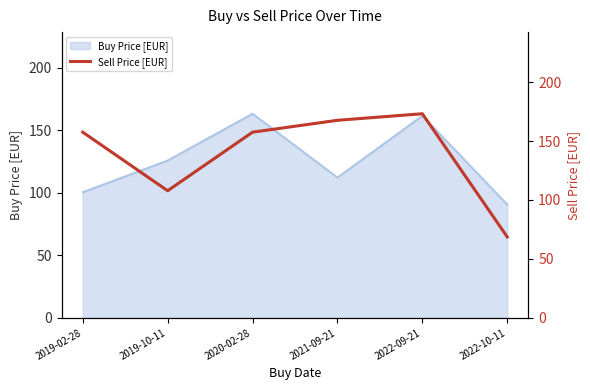

Reading left to right, extract all data points from this chart.

157.5	107.8	157.5	167.6	173.2	68.6